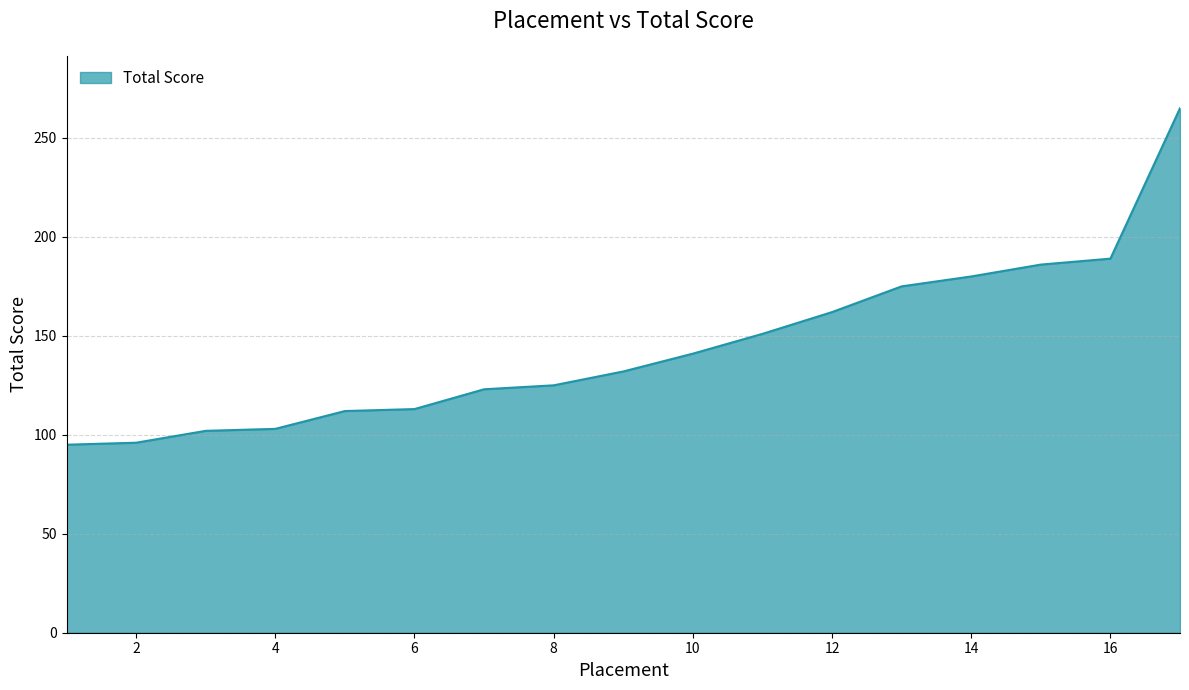

How many lines are shown in the chart?

1